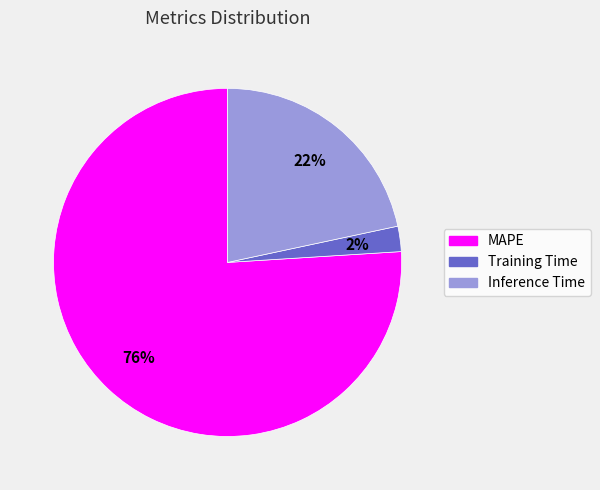

To the nearest percent, what is the combined percentage of Inference Time and MAPE?

98%